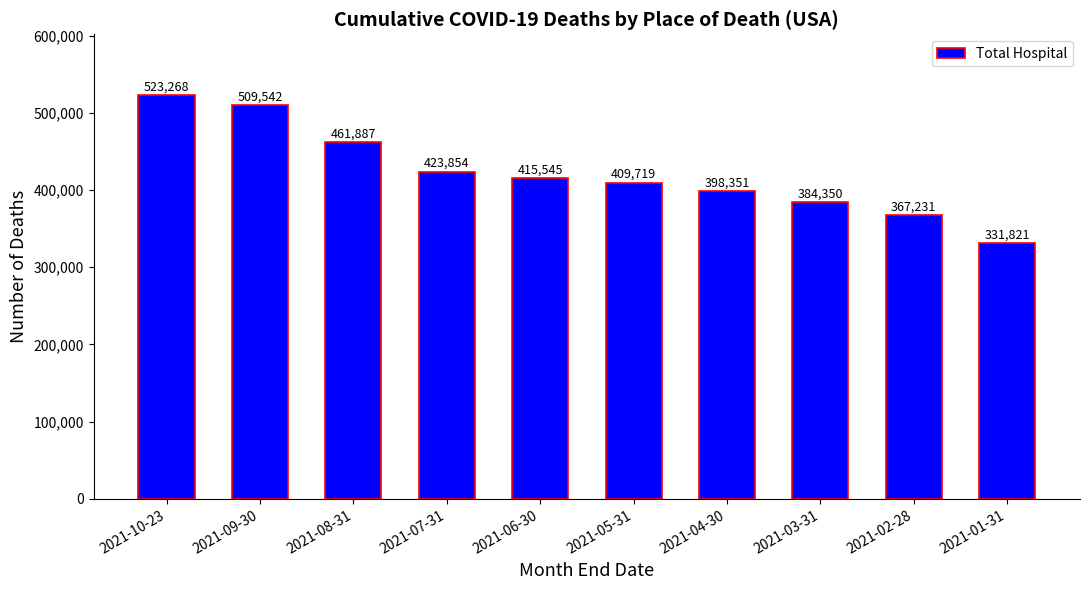

Reading left to right, list all the values displayed in this chart.

2021-10-23=523268	2021-09-30=509542	2021-08-31=461887	2021-07-31=423854	2021-06-30=415545	2021-05-31=409719	2021-04-30=398351	2021-03-31=384350	2021-02-28=367231	2021-01-31=331821